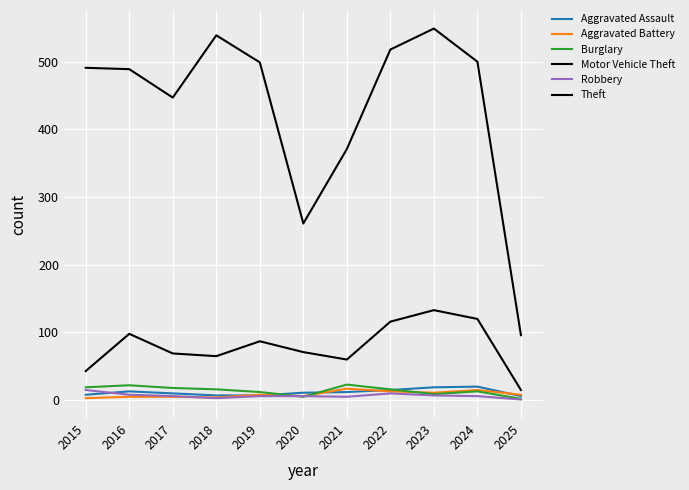

The value of Theft at 2022 is 770. True or false?

False